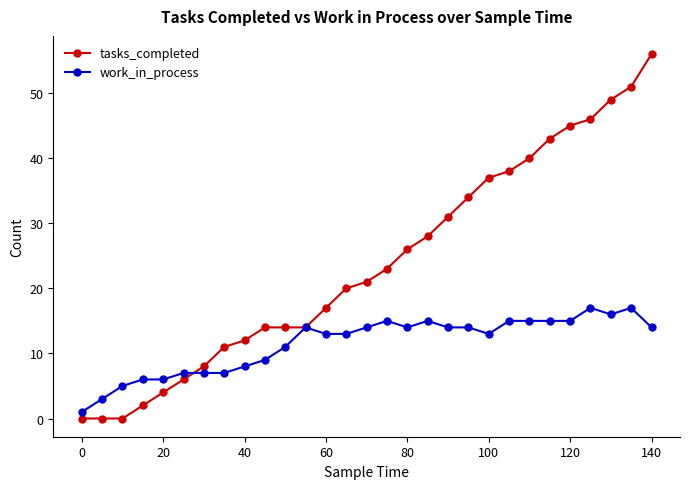

True or false: work_in_process has more than 0 points higher than both neighbors.

True